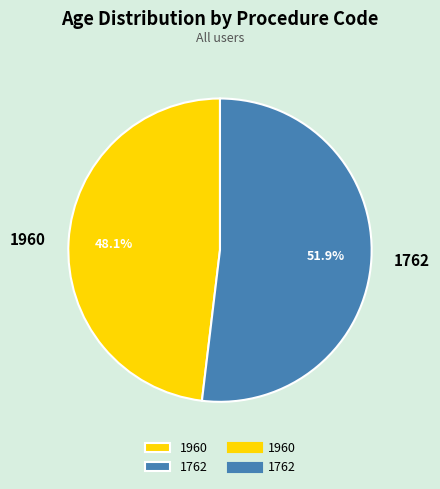

To the nearest percent, what is the average slice percentage?

50%